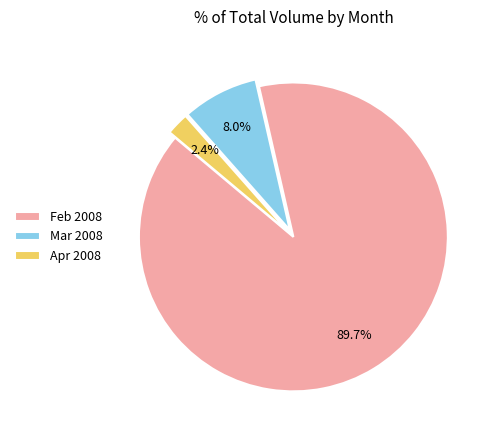

What is the total percentage of Feb 2008 and Mar 2008?

97.6%